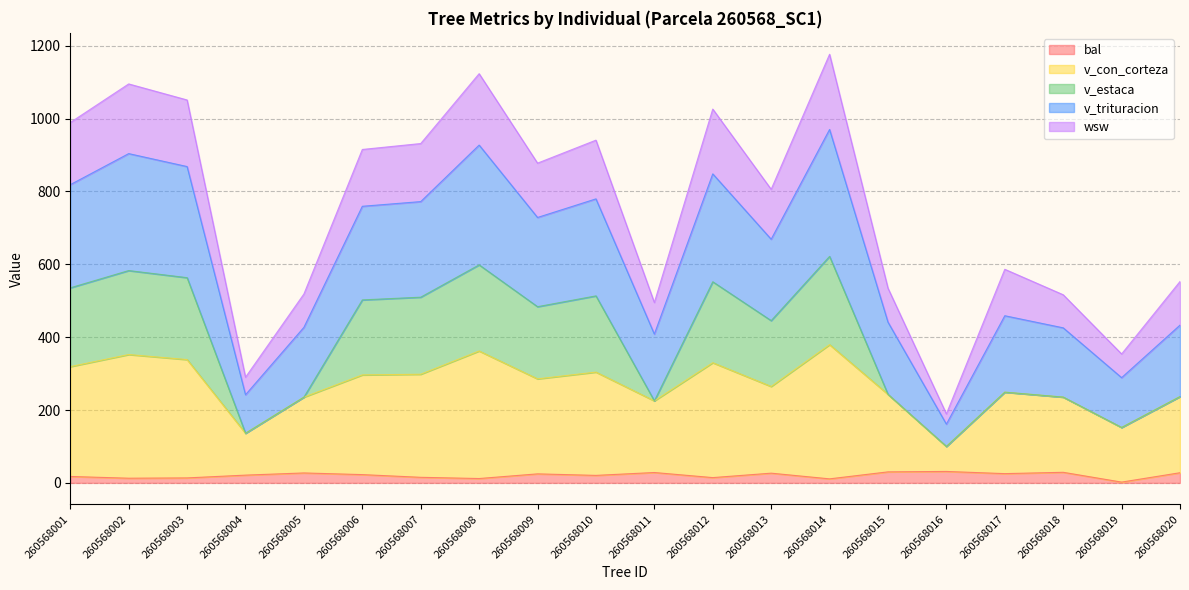

What is the total value across all series at 260568015?

534.5